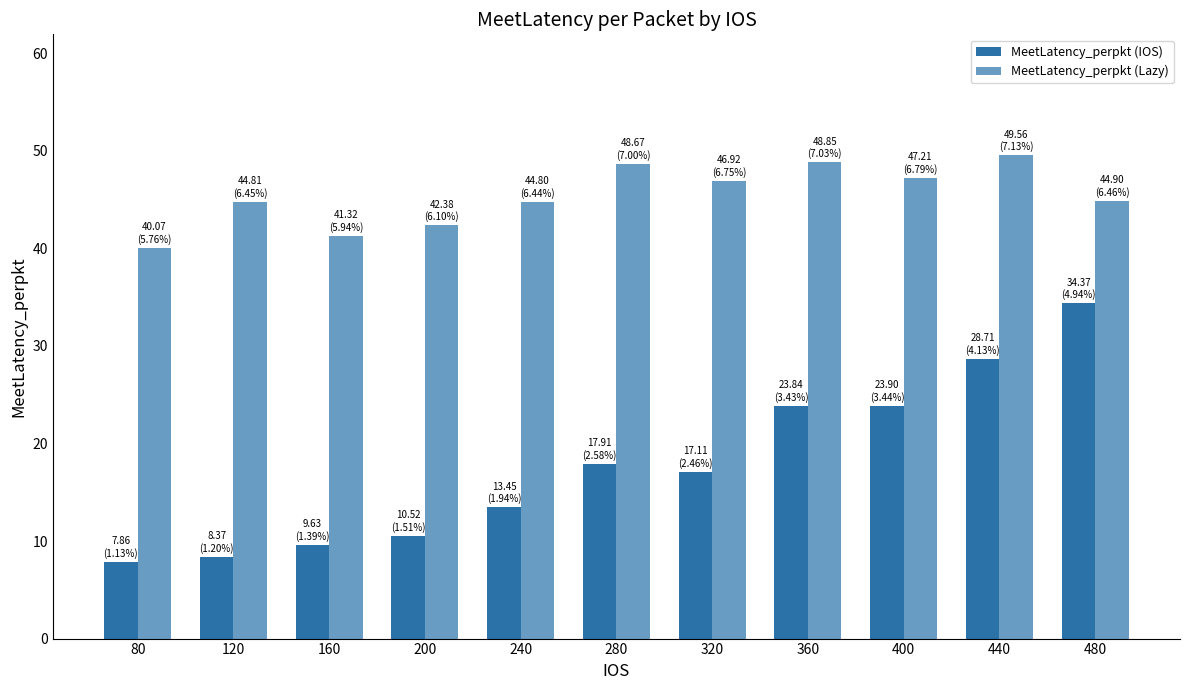

Count the number of categories in the chart.

11